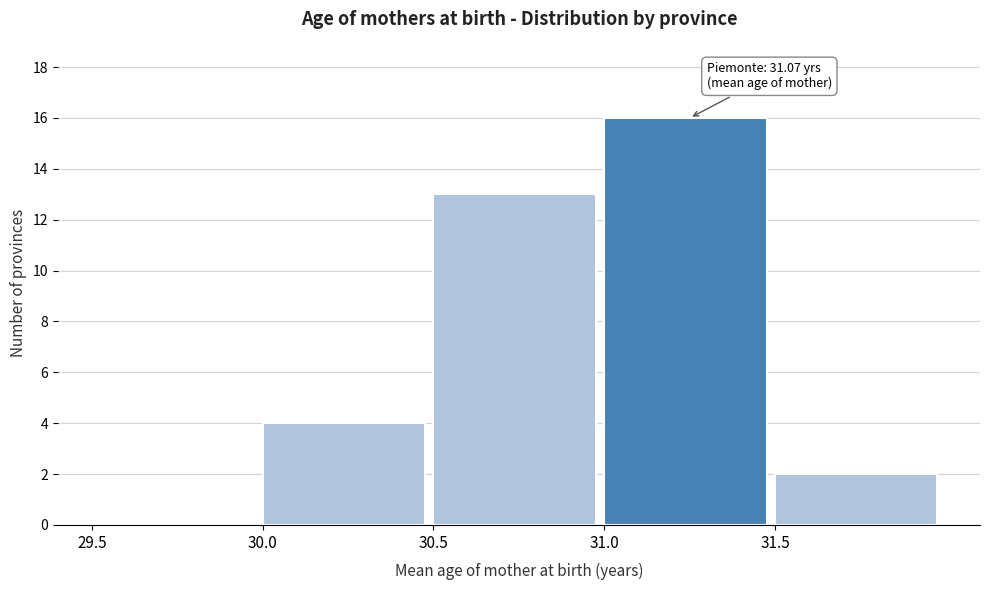

Over which range of the x-axis is the bar tallest?

31.0 to 31.5